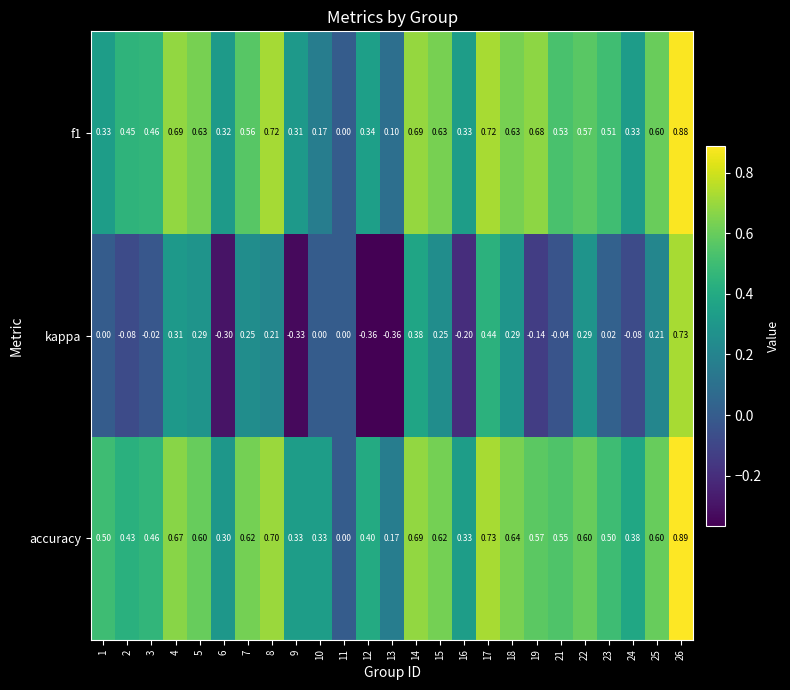

Which series changed the most between 3 and 25?

kappa